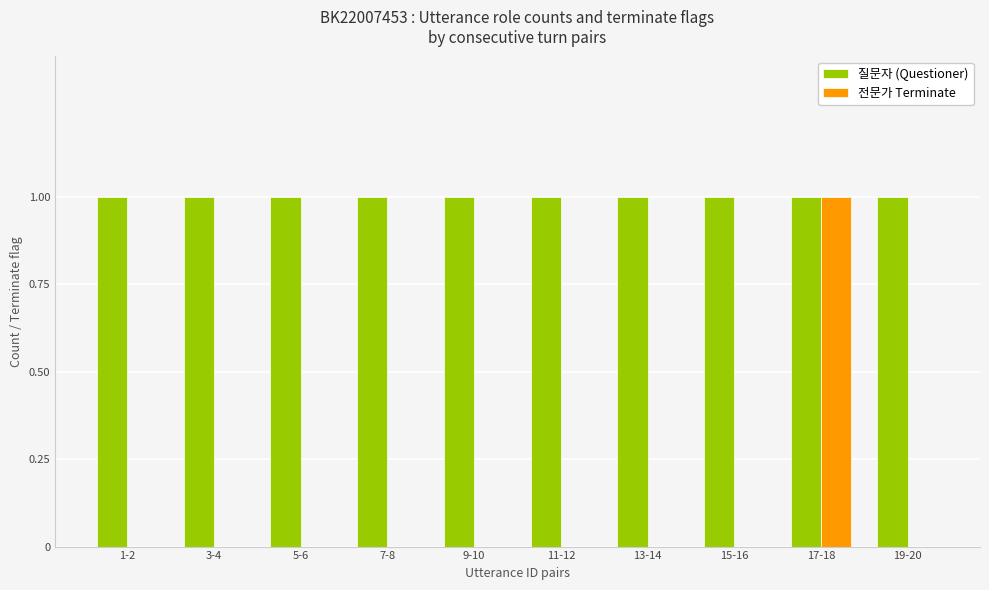

What is the greatest value displayed?

1